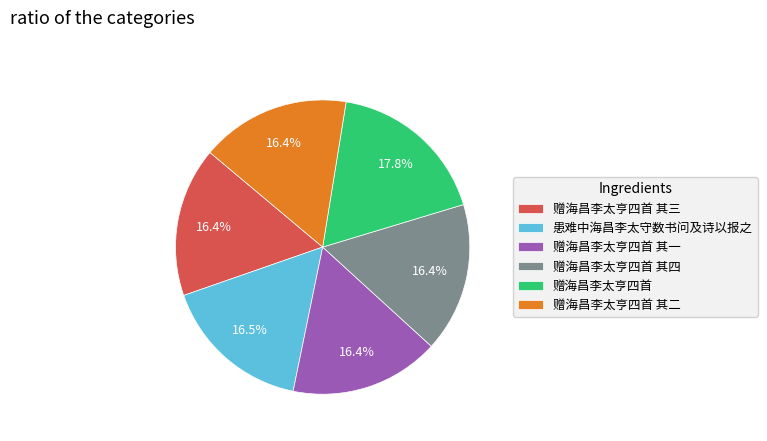

Approximately how many times larger is the value at 赠海昌李太亨四首 其一 compared to 赠海昌李太亨四首 其四?

1.0